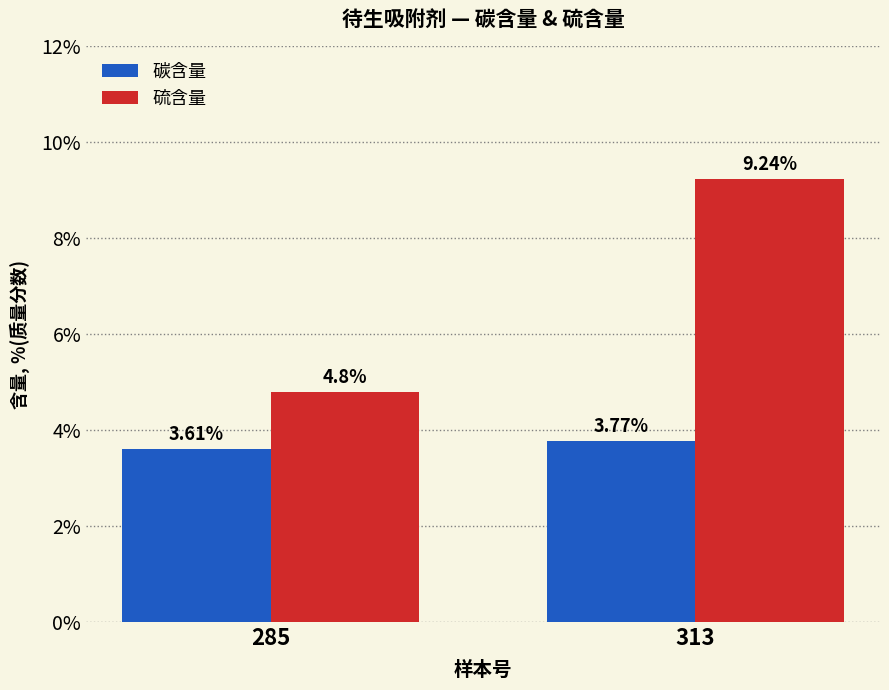

What is the difference between the maximum and minimum values in the 硫含量 series?

4.4